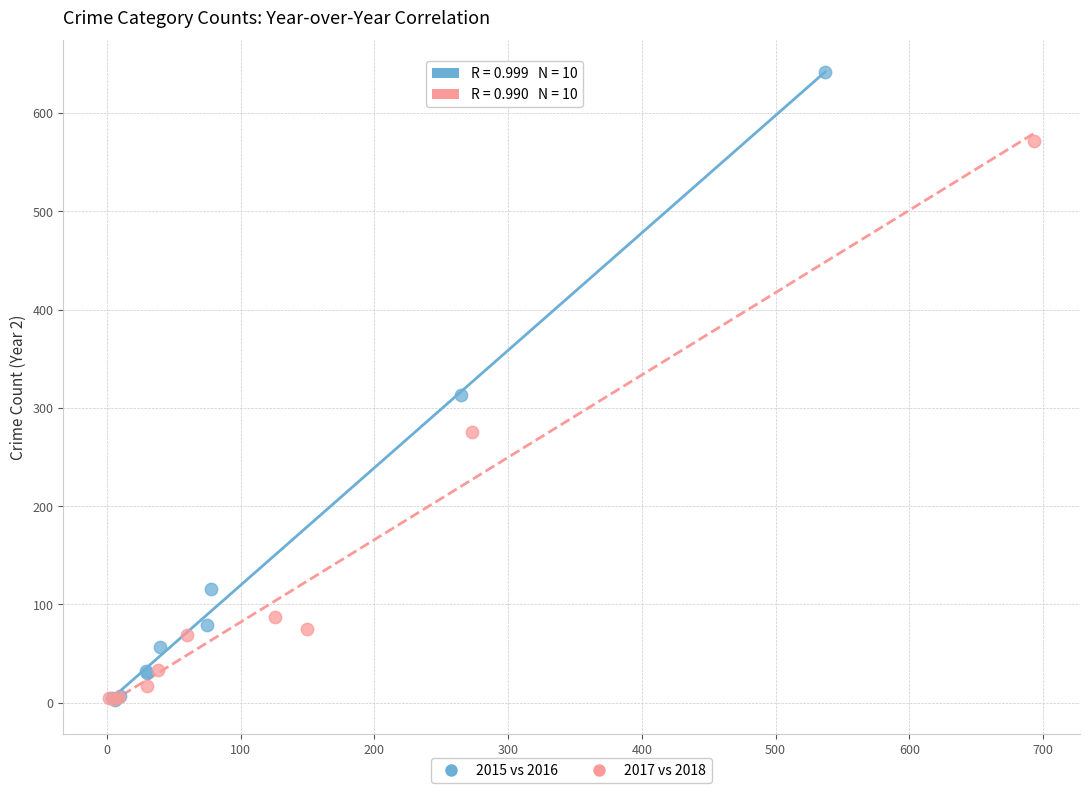

What are all the series names shown in the legend?

2015 vs 2016, 2017 vs 2018